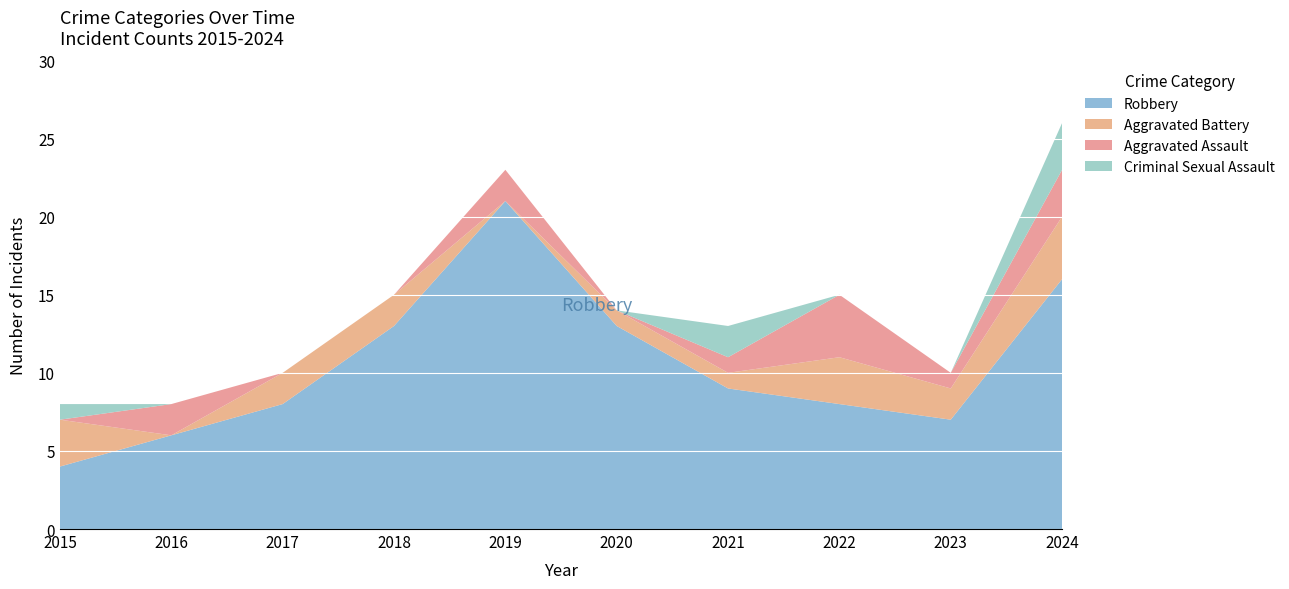

Reading left to right, transcribe all the data shown in this chart.

Robbery: 2015=4	2016=6	2017=8	2018=13	2019=21	2020=13	2021=9	2022=8	2023=7	2024=16
Aggravated Battery: 2015=3	2016=0	2017=2	2018=2	2019=0	2020=1	2021=1	2022=3	2023=2	2024=4
Aggravated Assault: 2015=0	2016=2	2017=0	2018=0	2019=2	2020=0	2021=1	2022=4	2023=1	2024=3
Criminal Sexual Assault: 2015=1	2016=0	2017=0	2018=0	2019=0	2020=0	2021=2	2022=0	2023=0	2024=3